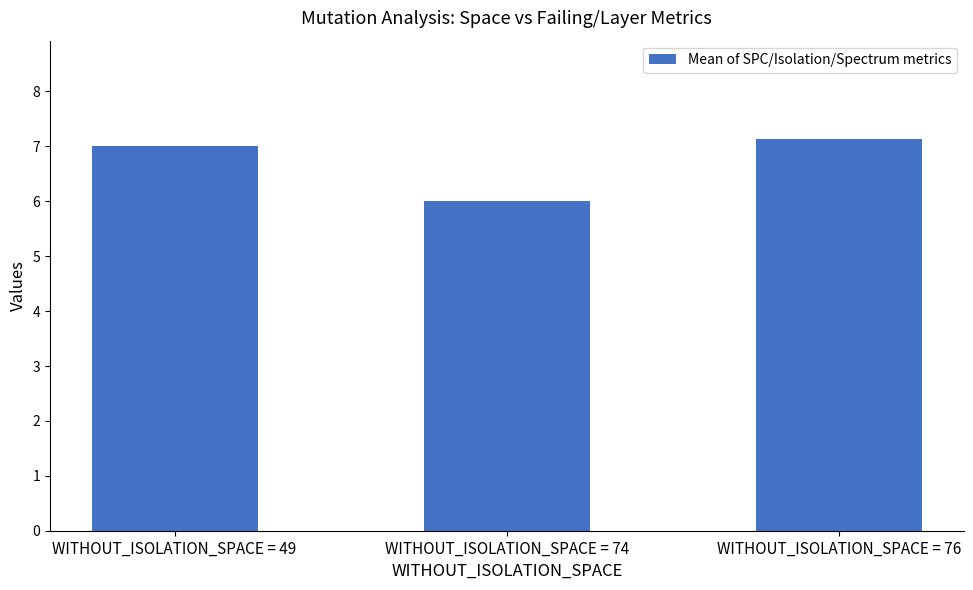

Which label corresponds to the largest value in the chart?

WITHOUT_ISOLATION_SPACE = 76